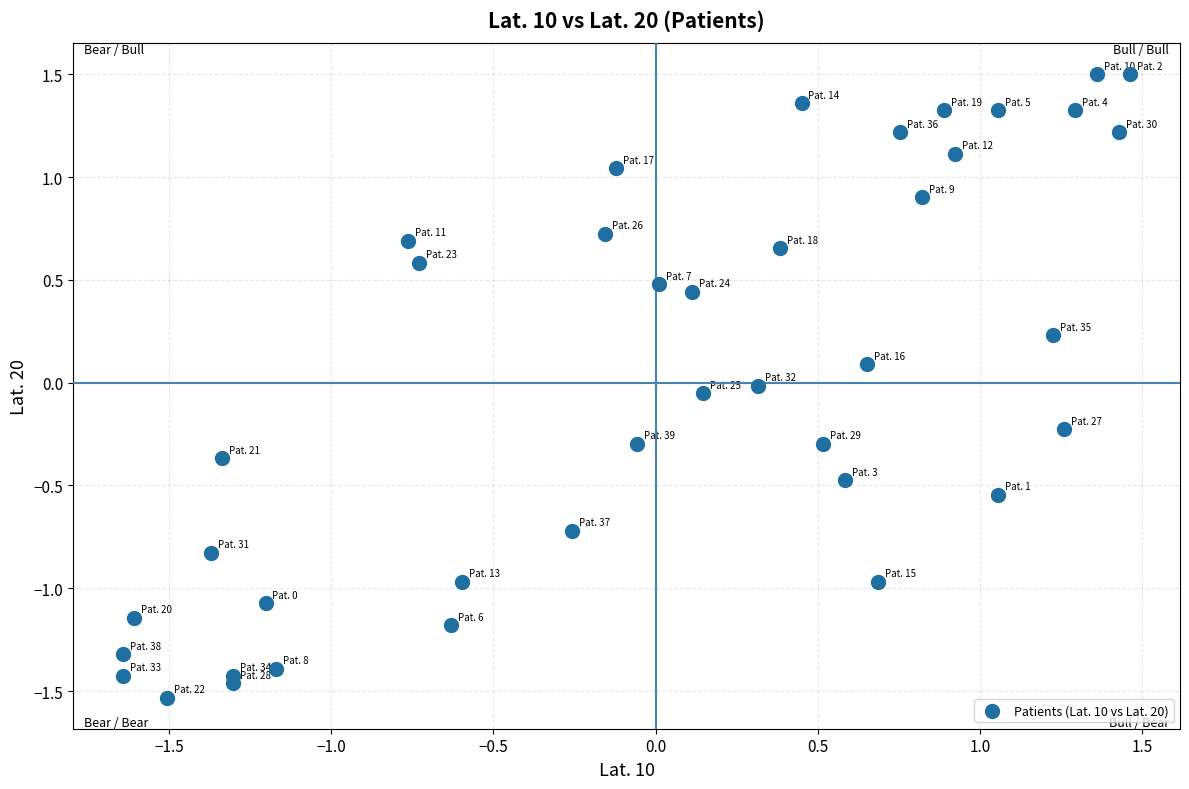

What is the range of X values (max minus min)?

3.1